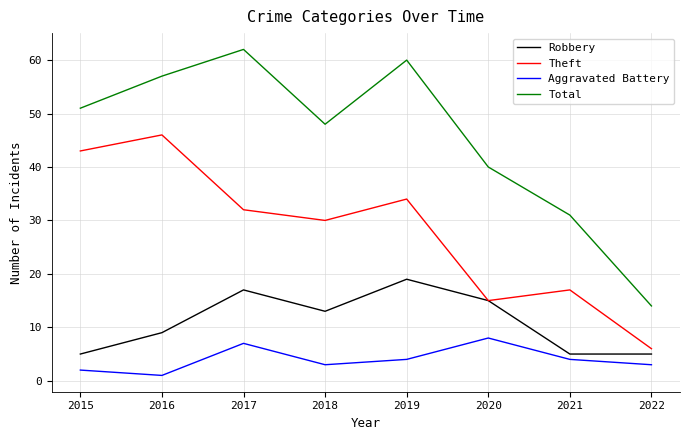

At how many categories does at least one series exceed 20?

7